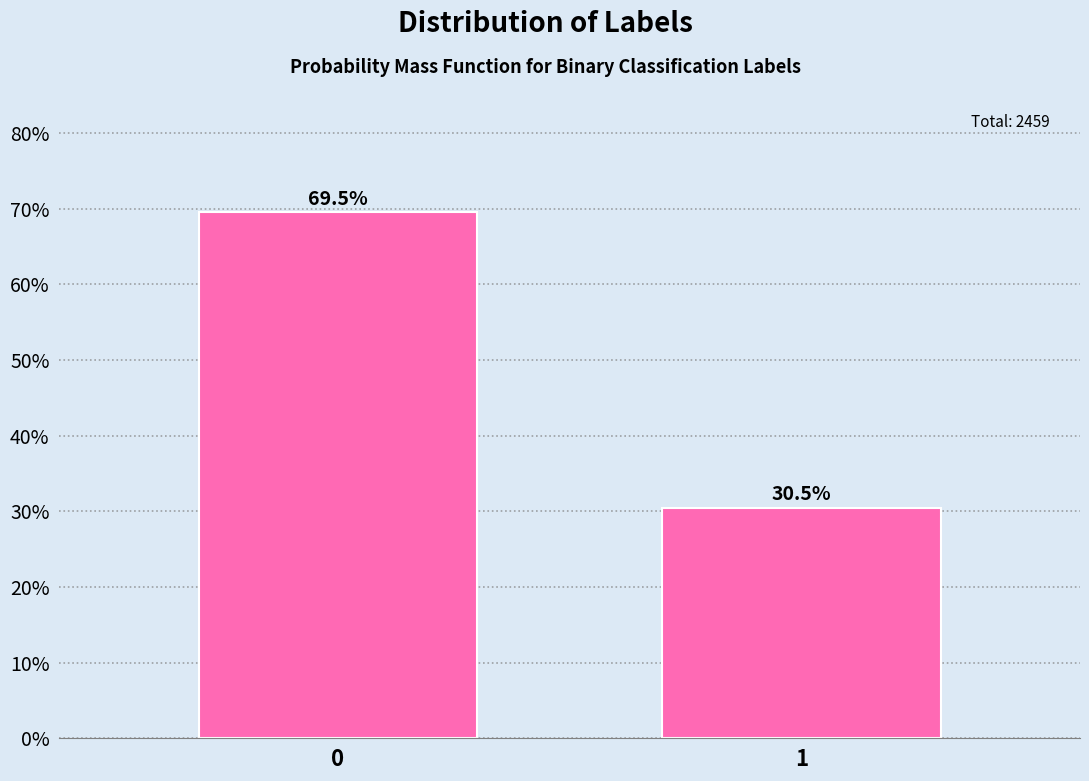

Reading left to right, transcribe all the data shown in this chart.

0=69.5	1=30.5